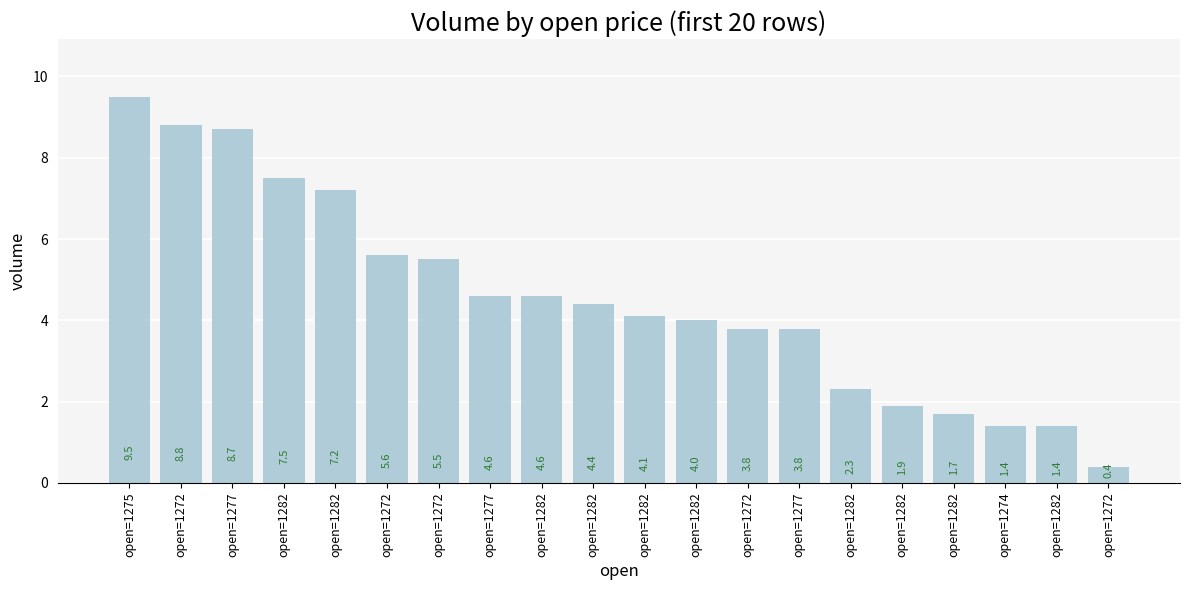

Are the bars horizontal?

No